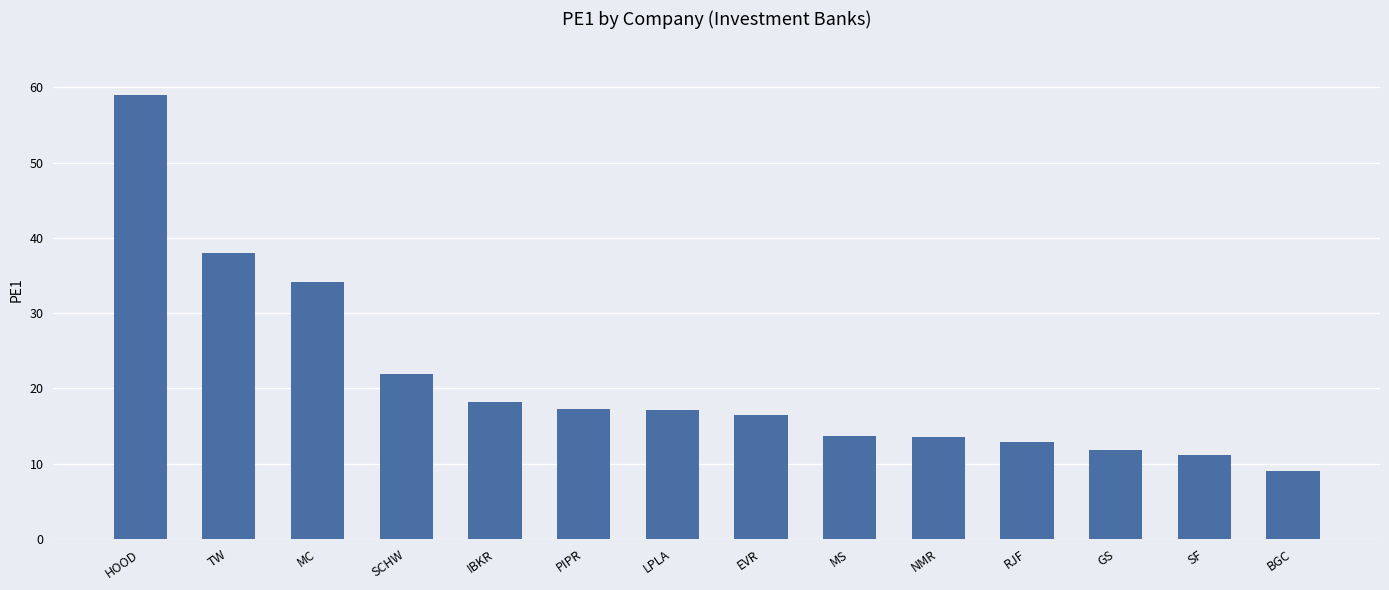

At which category does the chart reach its peak across all series?

HOOD